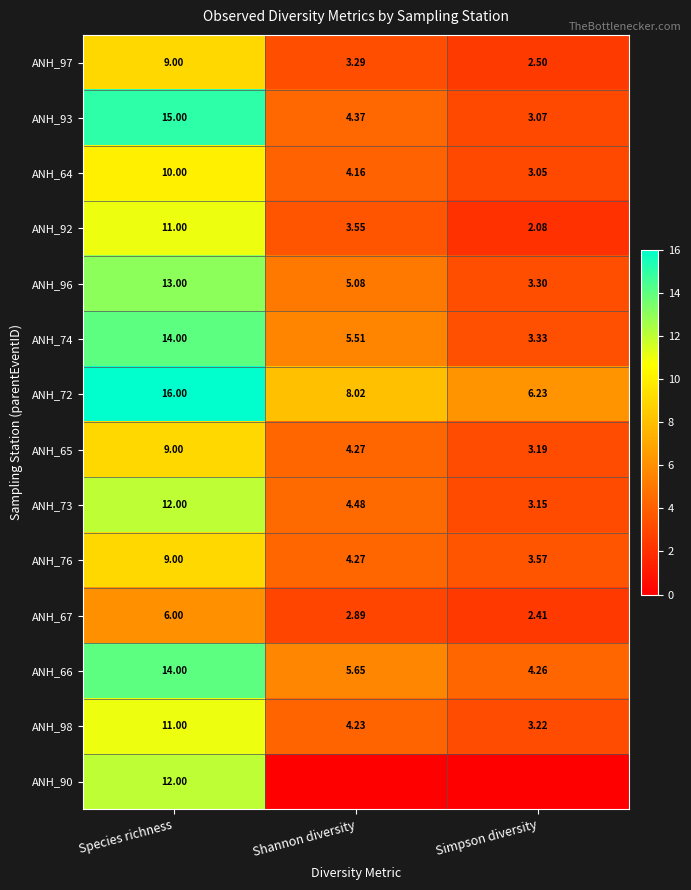

How many categories are shown in the chart?

3